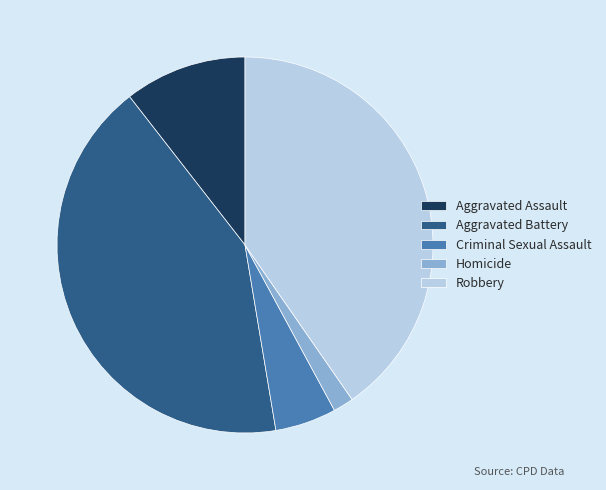

Rank the categories by value from highest to lowest.

Aggravated Battery, Robbery, Aggravated Assault, Criminal Sexual Assault, Homicide